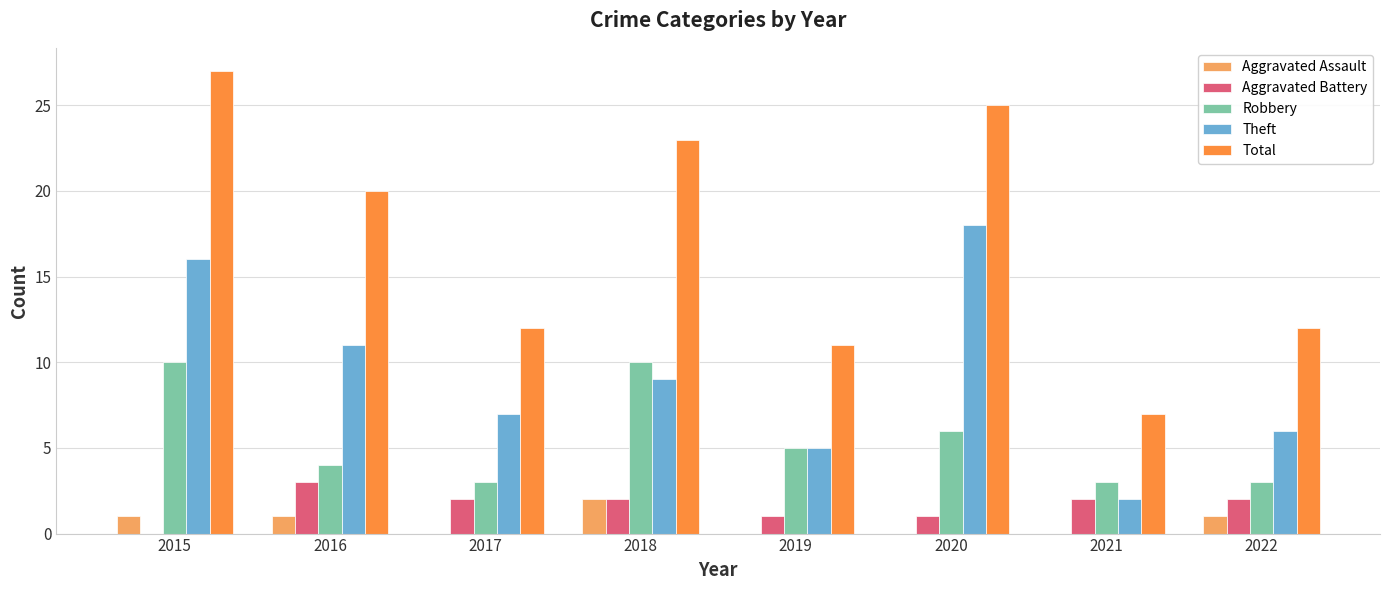

What is the approximate value of Robbery at 2021?

3